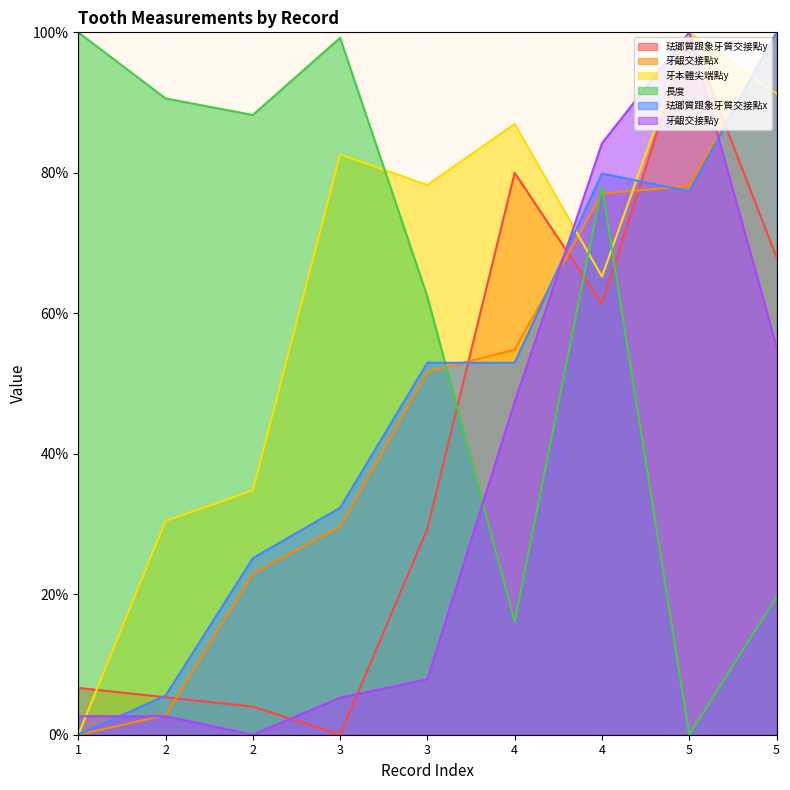

How many distinct data groups are displayed?

6